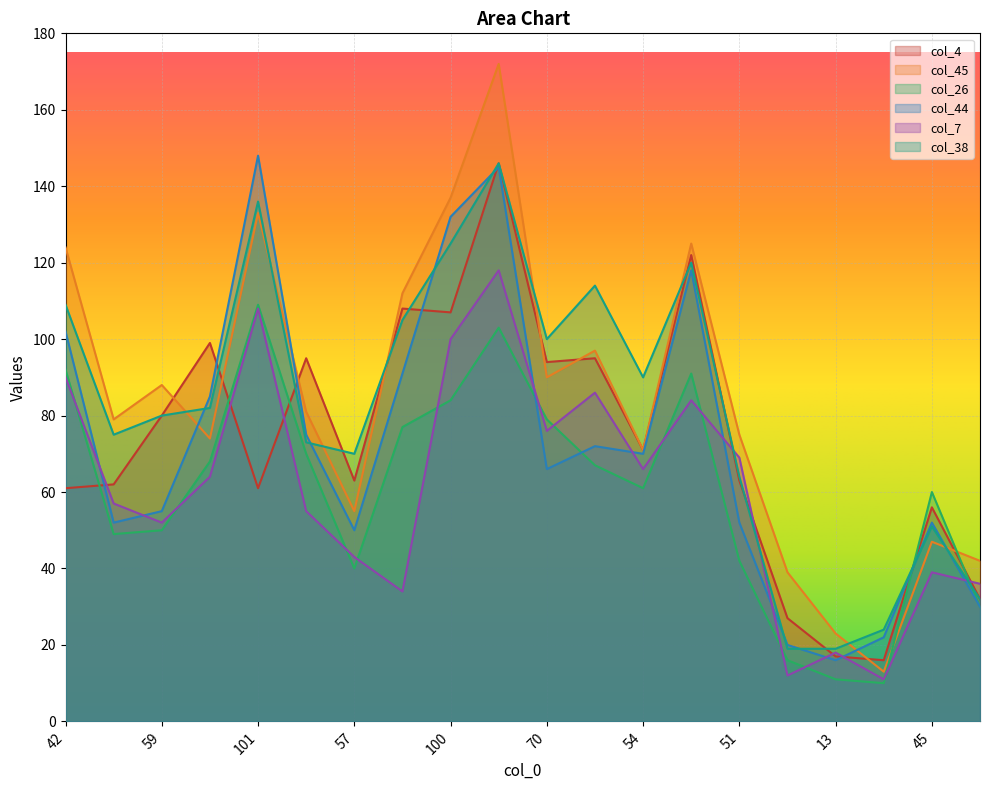

What is the label of the 12th point from the right?

100